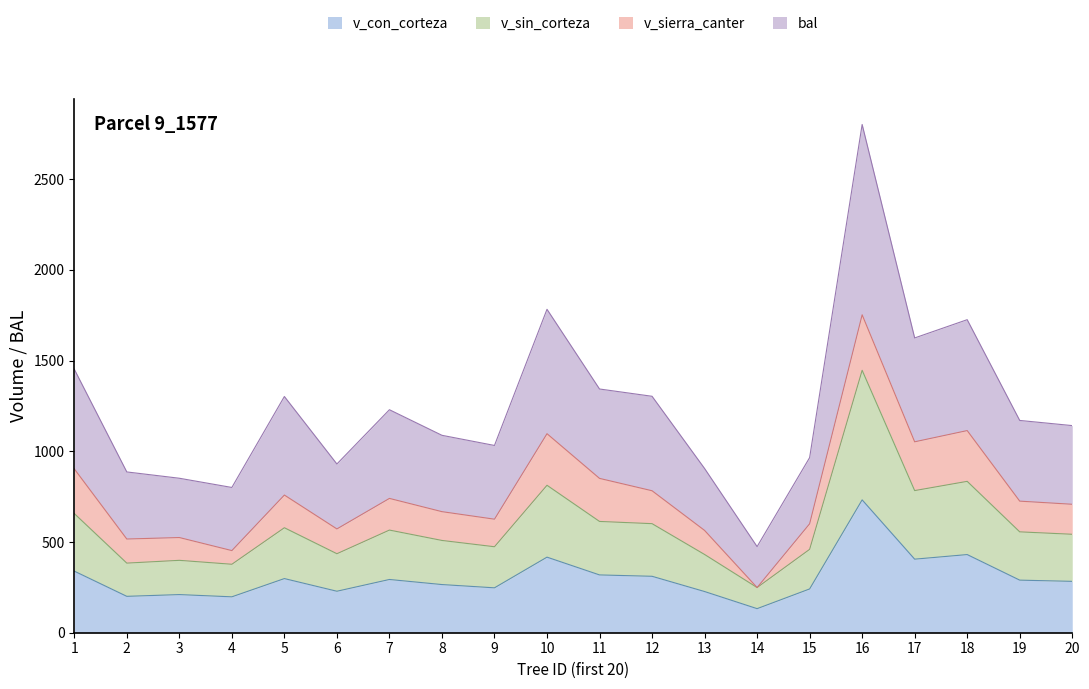

What value does the v_sin_corteza series have at 4?

377.4